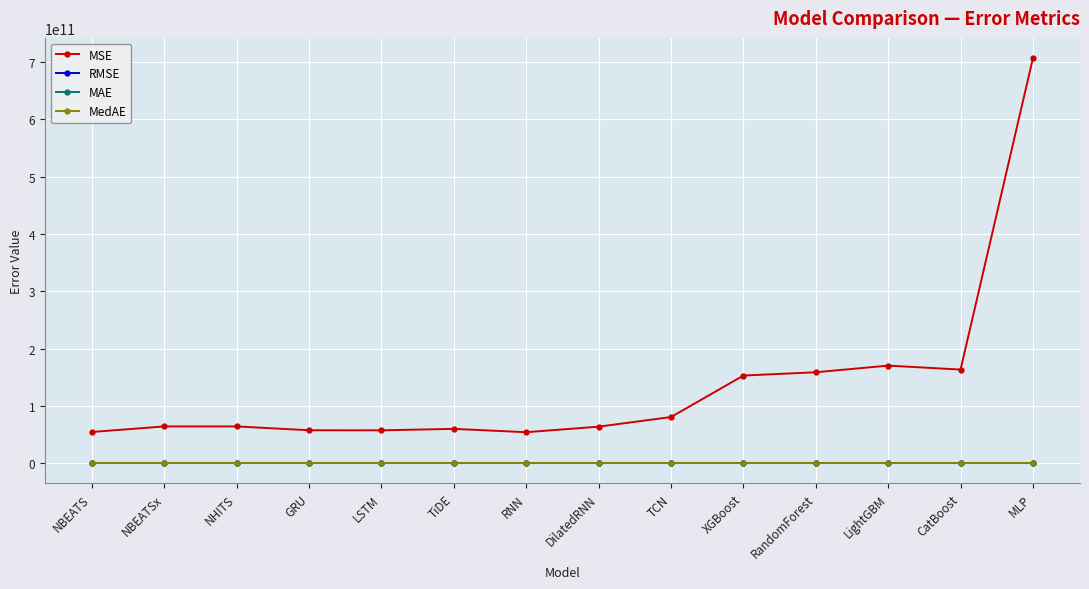

True or false: MSE has more than 1 interior local peaks.

True